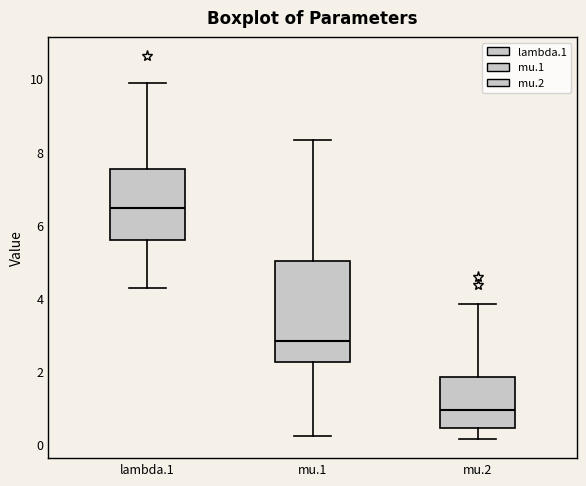

Where does the median line of the box for mu.2 sit on the y-axis? The values are not printed on the chart, so give them approximately, as read against the axis.

1.0